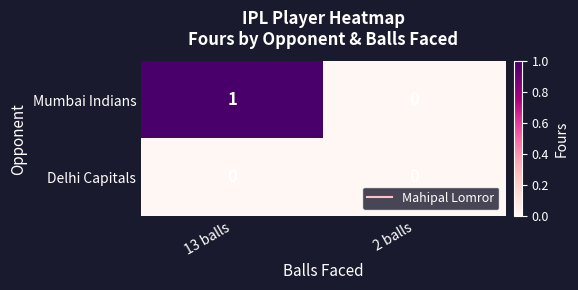

Which series has the largest total across all categories?

Mumbai Indians